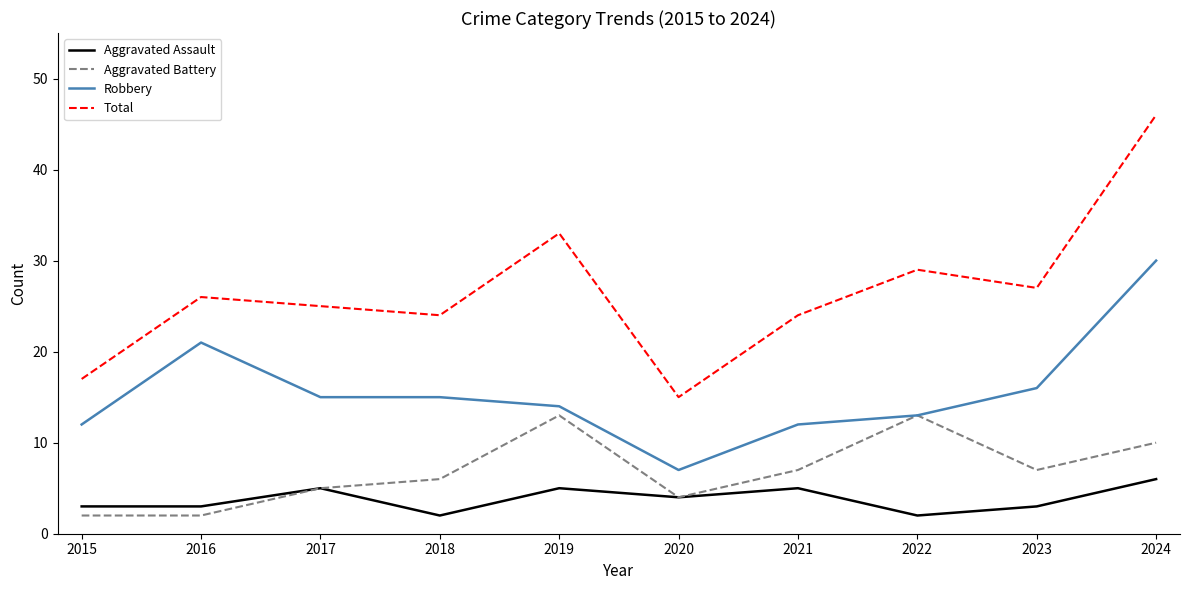

What is the difference between the maximum and minimum values in the Aggravated Battery series?

11